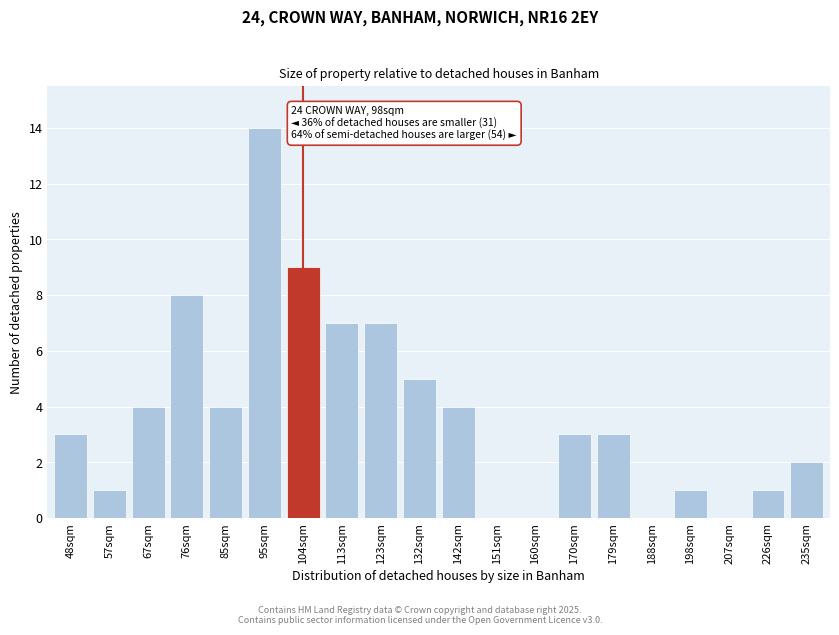

Reading left to right, extract all data points from this chart.

48sqm=3	57sqm=1	67sqm=4	76sqm=8	85sqm=4	95sqm=14	104sqm=9	113sqm=7	123sqm=7	132sqm=5	142sqm=4	151sqm=0	160sqm=0	170sqm=3	179sqm=3	188sqm=0	198sqm=1	207sqm=0	226sqm=1	235sqm=2